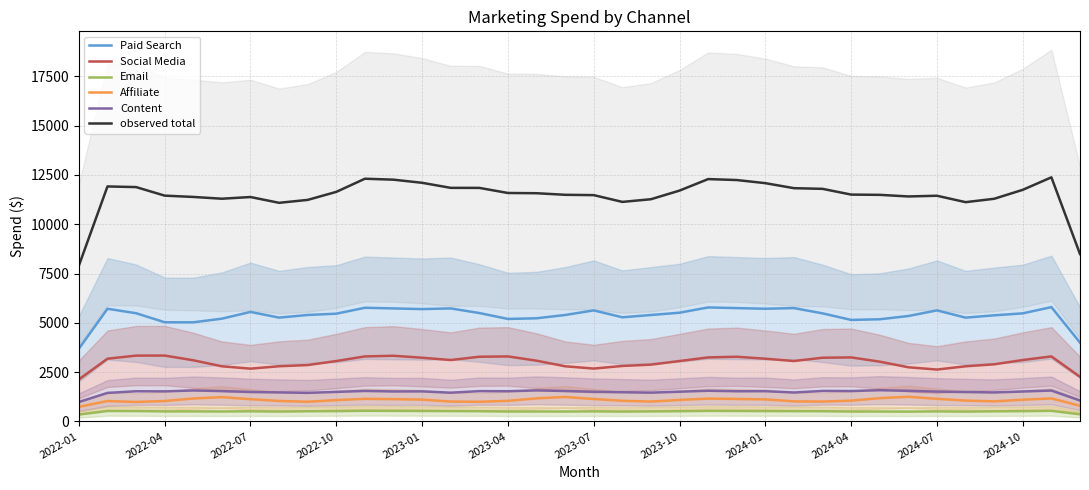

What is the lowest value of the Content series?

985.6